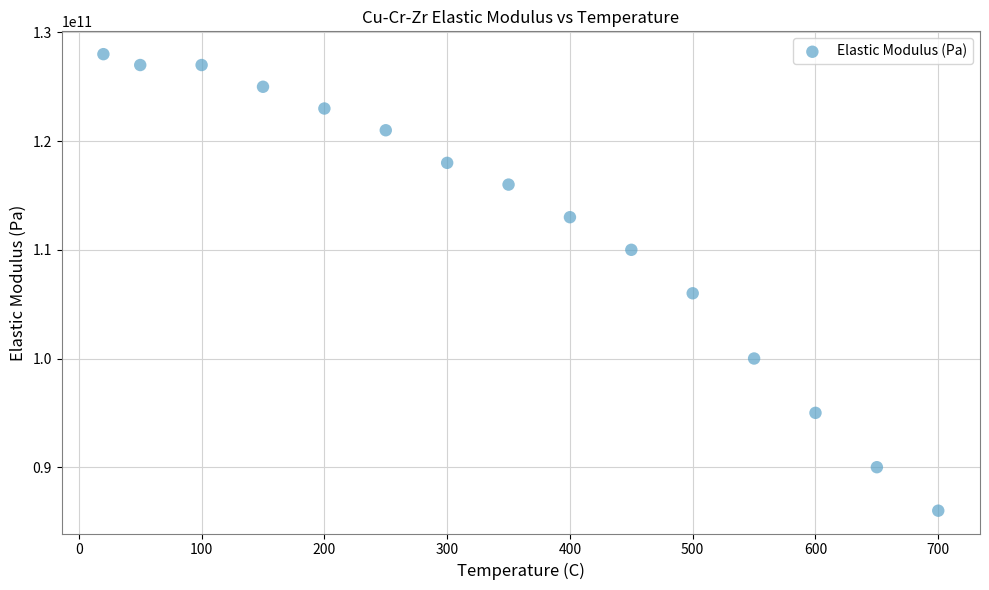

What Y value in the scatter plot is closest to 107000000000?

106000000000